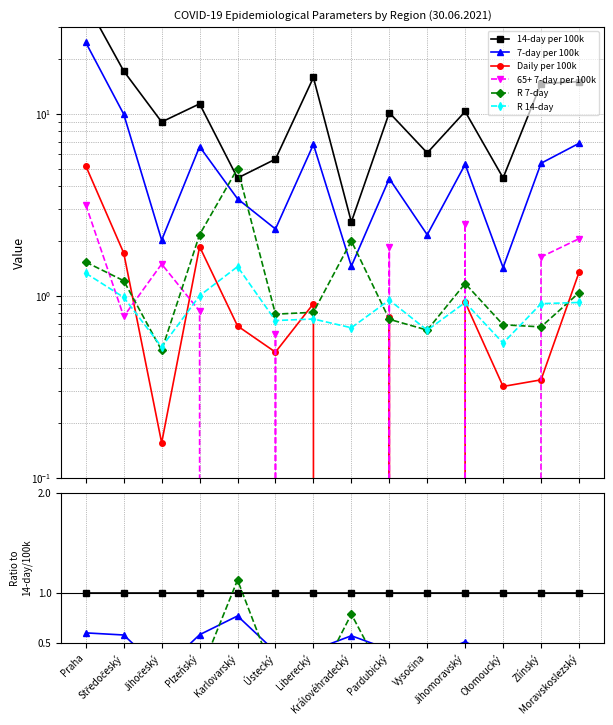

True or false: 14-day per 100k and R 14-day cross at least once.

False